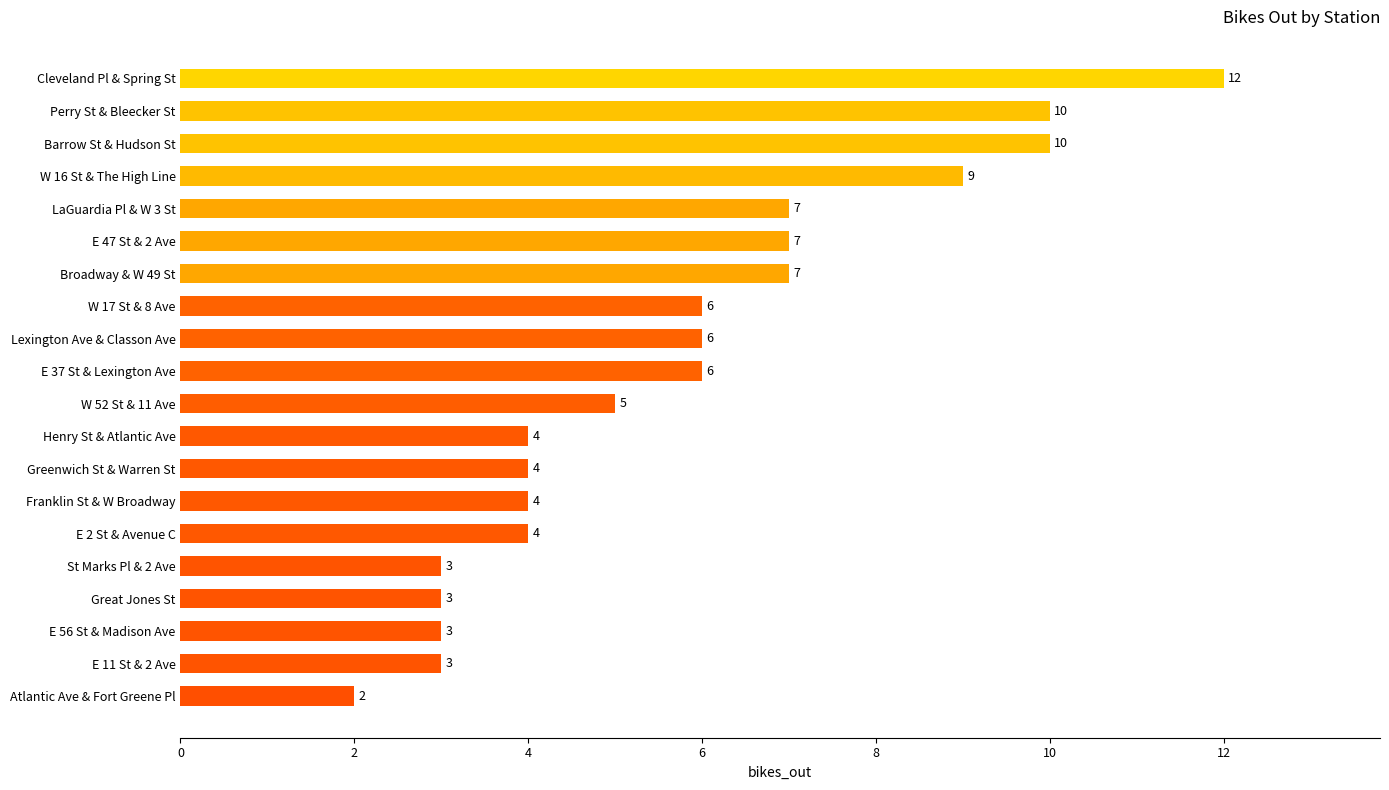

The value at Great Jones St is 3. True or false?

True